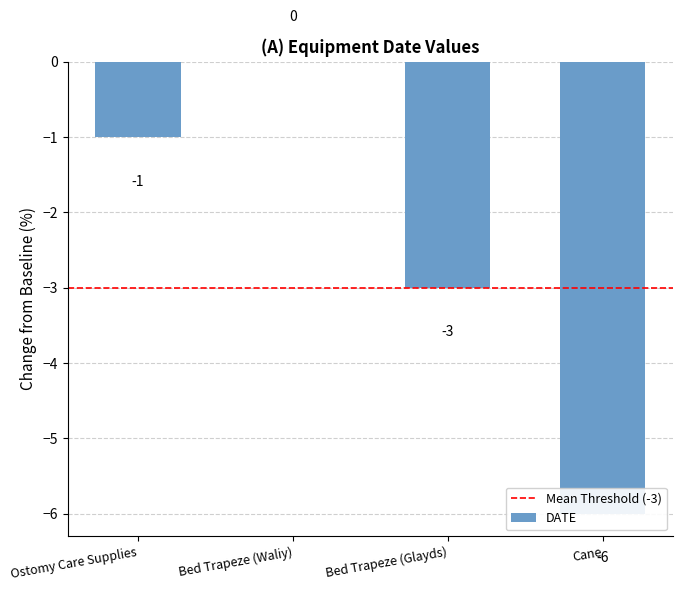

Where does the data first go above -1?

Bed Trapeze (Waliy)